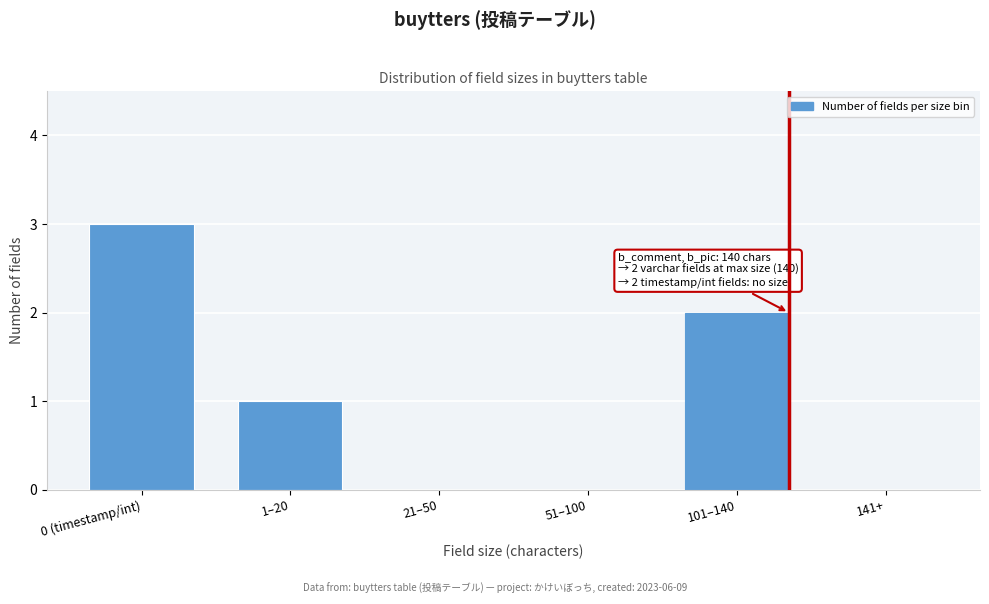

Reading right to left, extract all data points from this chart.

141+=0	101–140=2	51–100=0	21–50=0	1–20=1	0 (timestamp/int)=3